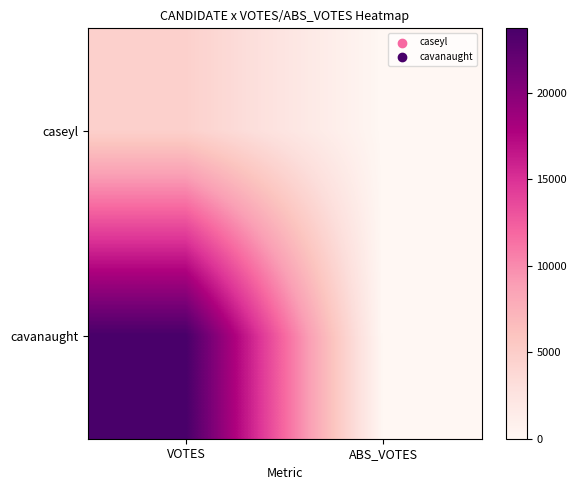

Reading left to right, extract all data points from this chart.

caseyl: VOTES=4671	ABS_VOTES=0
cavanaught: VOTES=23710	ABS_VOTES=0